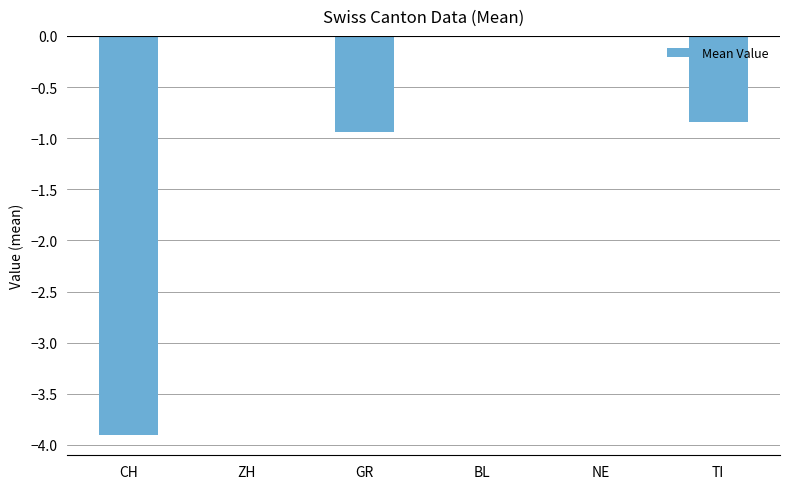

What is the sum of all values?

-5.7